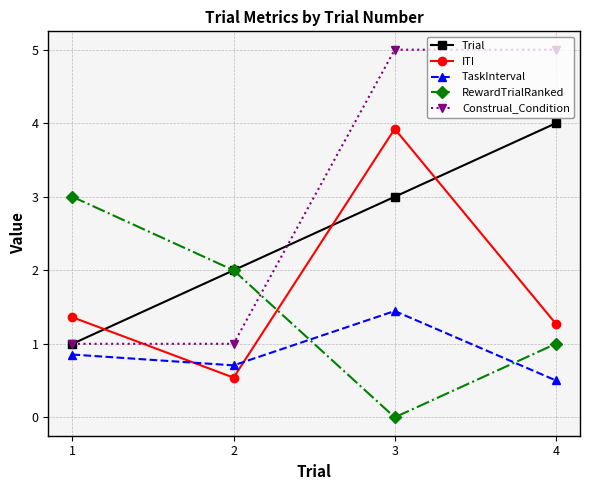

What are all the series names shown in the legend?

Trial, ITI, TaskInterval, RewardTrialRanked, Construal_Condition